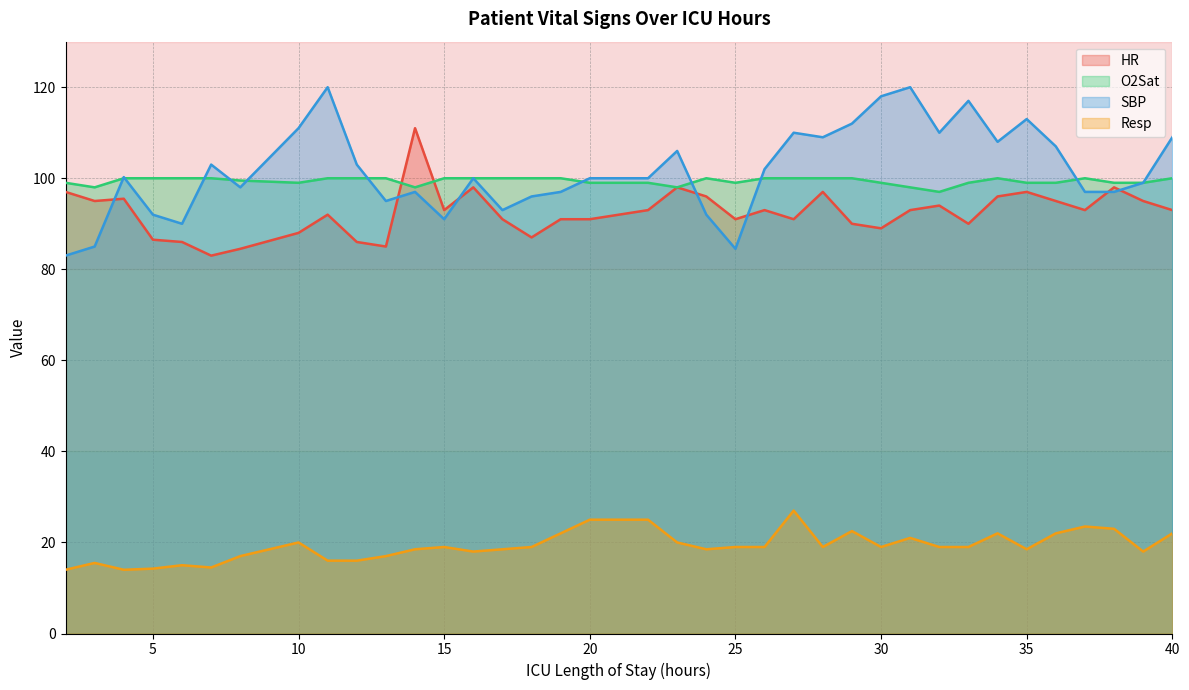

At how many categories does at least one series exceed 88?

37